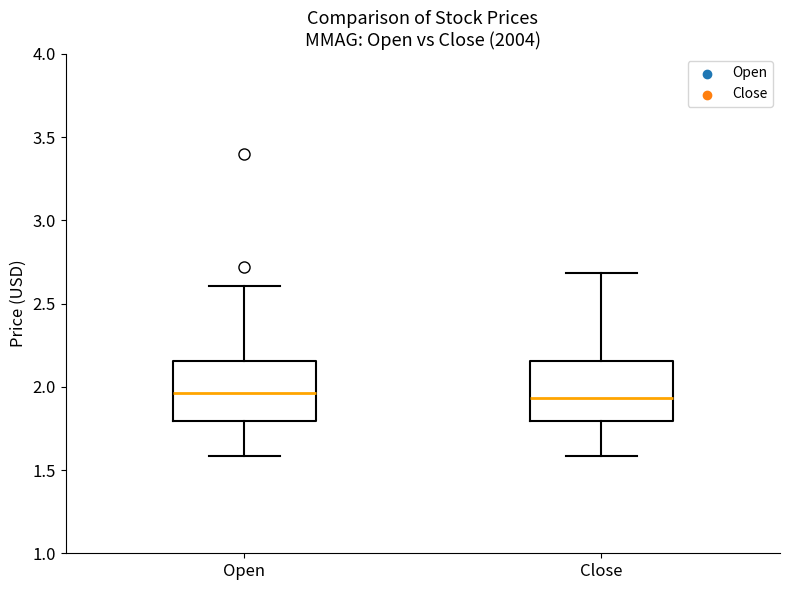

Reading left to right, read every box against the y-axis: the position of its median line, the range the box covers, and the ends of its whiskers. The values are not printed on the chart, so give them approximately, as read against the axis.

Open: median 1.95, box 1.80 to 2.15, whiskers 1.60 to 2.60
Close: median 1.95, box 1.80 to 2.15, whiskers 1.60 to 2.70